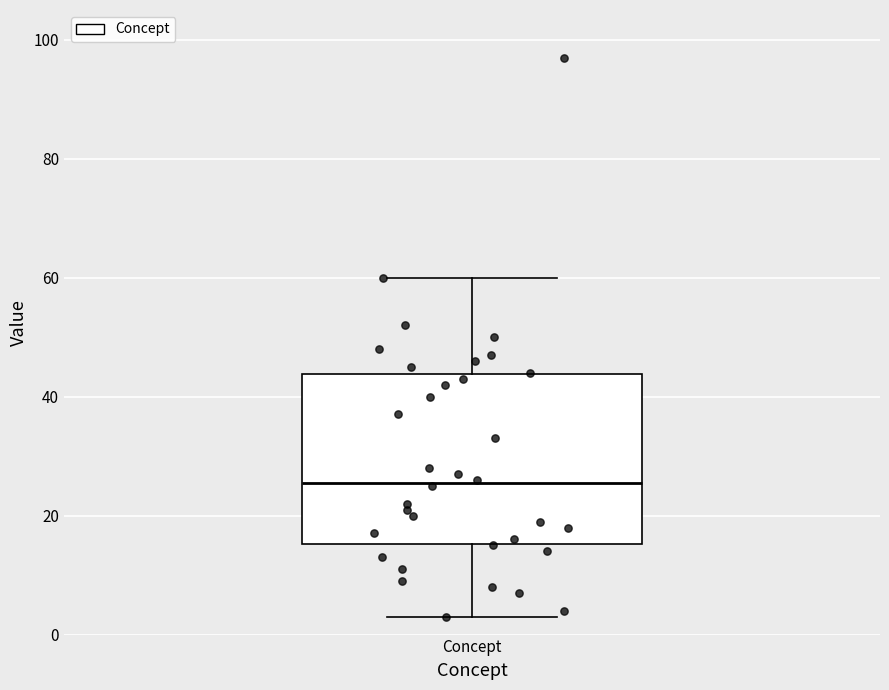

Transcribe this box plot: give where the median line is, the range the box spans, and where the two whiskers end, as read against the y-axis. The values are not printed on the chart, so give them approximately, as read against the axis.

median 26, box 16 to 44, whiskers 4 to 60